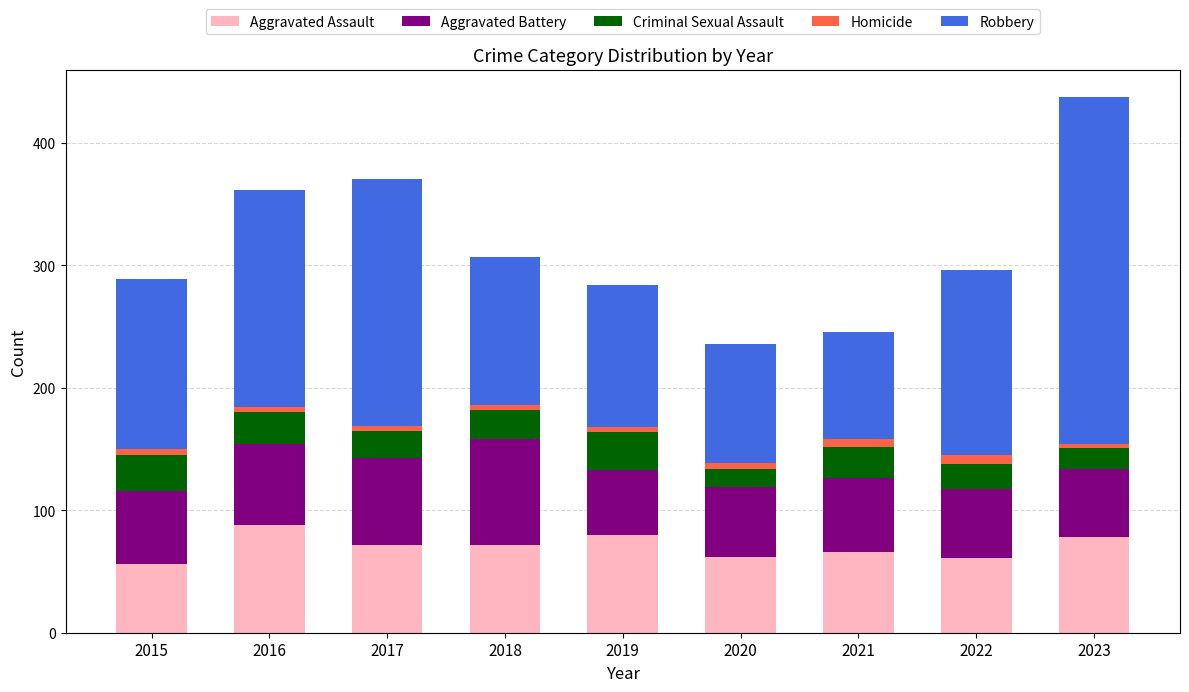

At which category is the sum across all series the highest?

2023